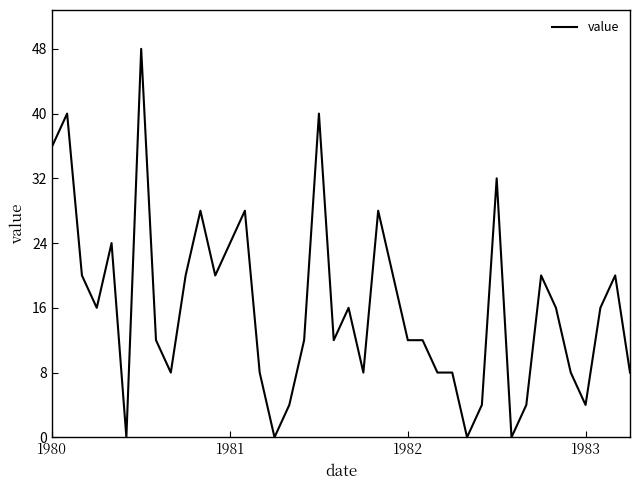

What is the greatest value displayed?

48